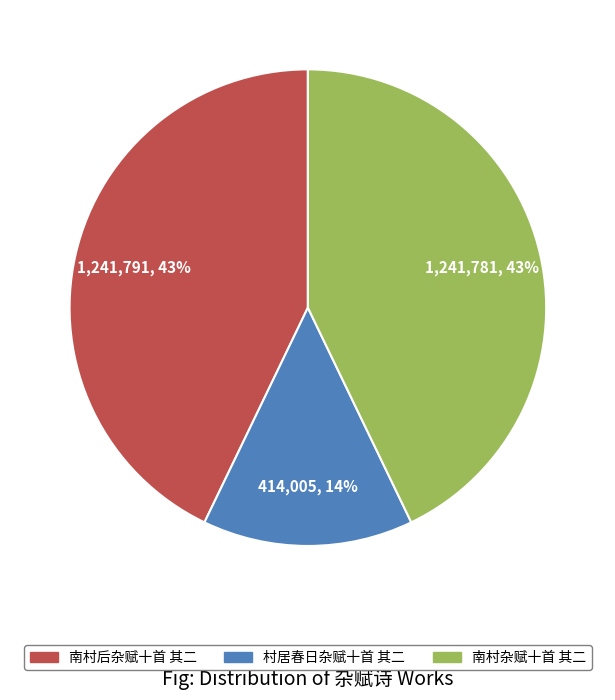

Is the sum of 南村后杂赋十首 其二 and 村居春日杂赋十首 其二 greater than half?

Yes